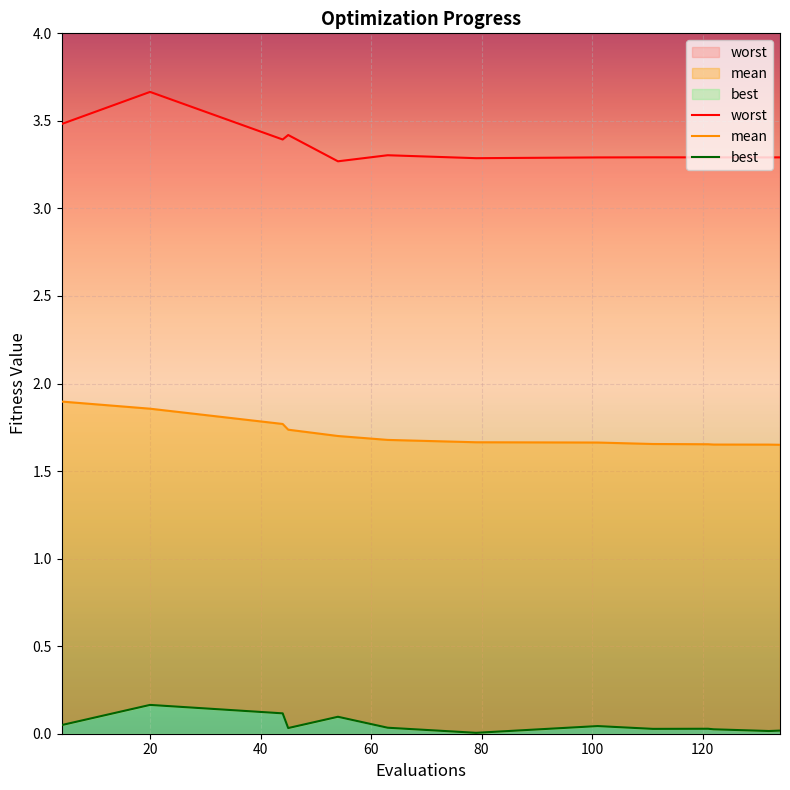

What value does the worst series have at 100?

3.3